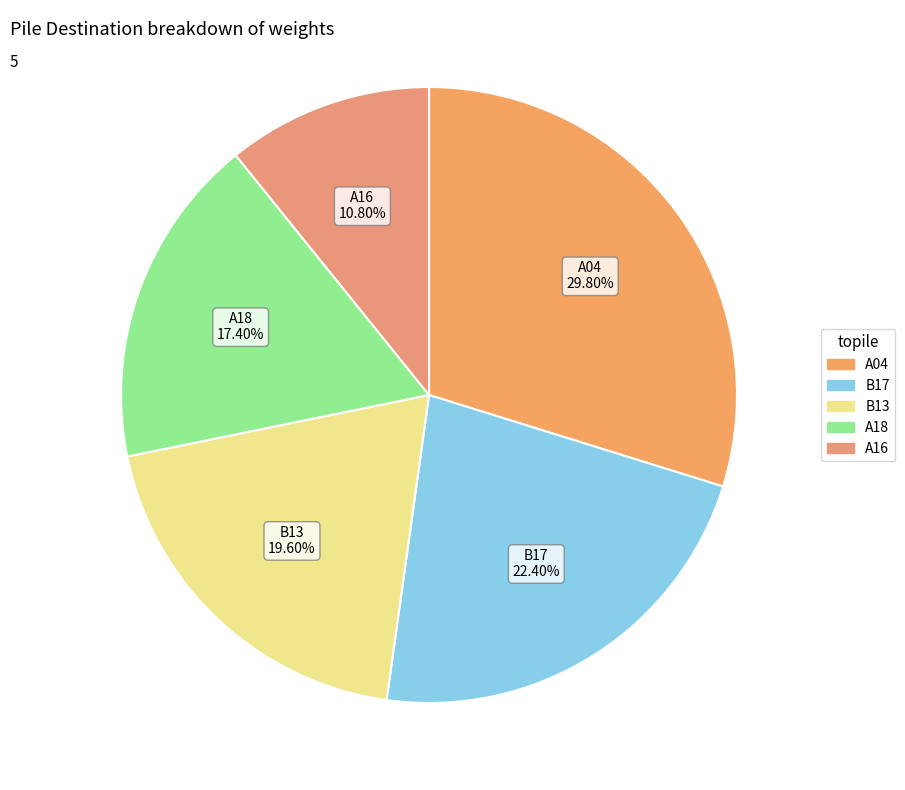

To the nearest percent, what is the average slice percentage?

20%